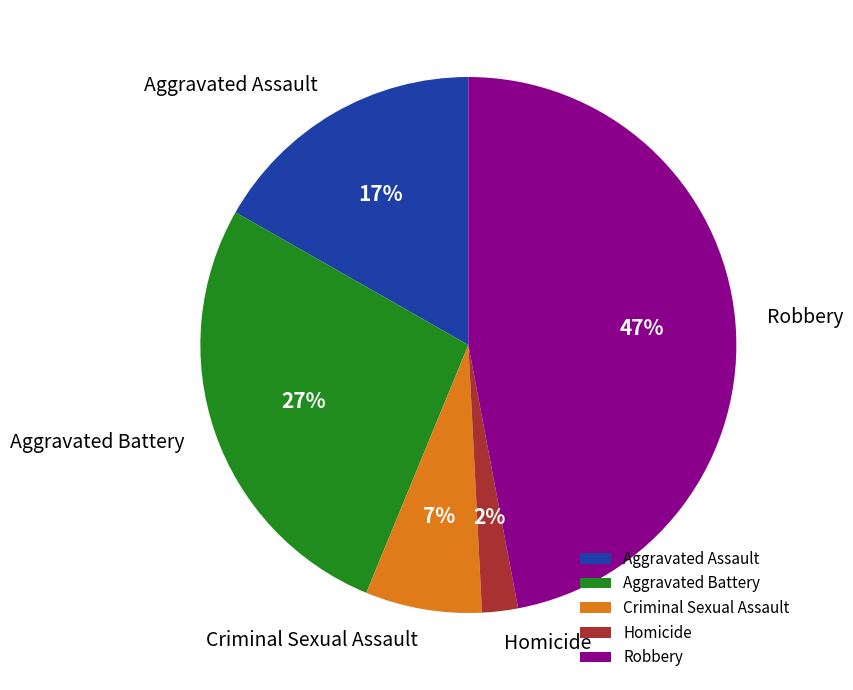

Which has a higher value, Aggravated Assault or Homicide?

Aggravated Assault